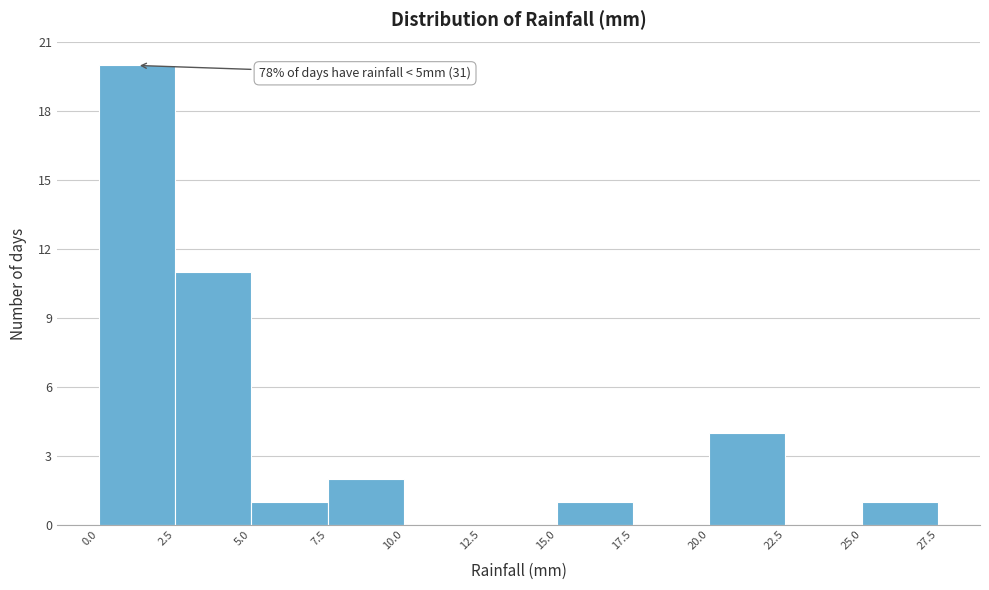

Which range on the x-axis has the tallest bar?

0.0 to 2.5